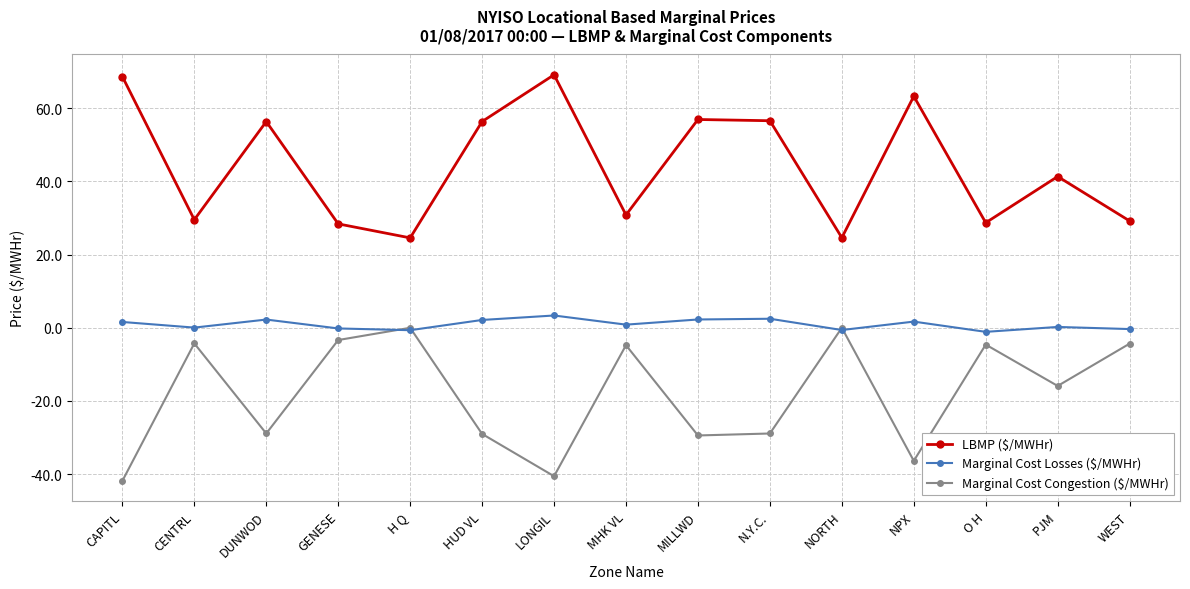

Where is the first local minimum for Marginal Cost Losses ($/MWHr)?

CENTRL